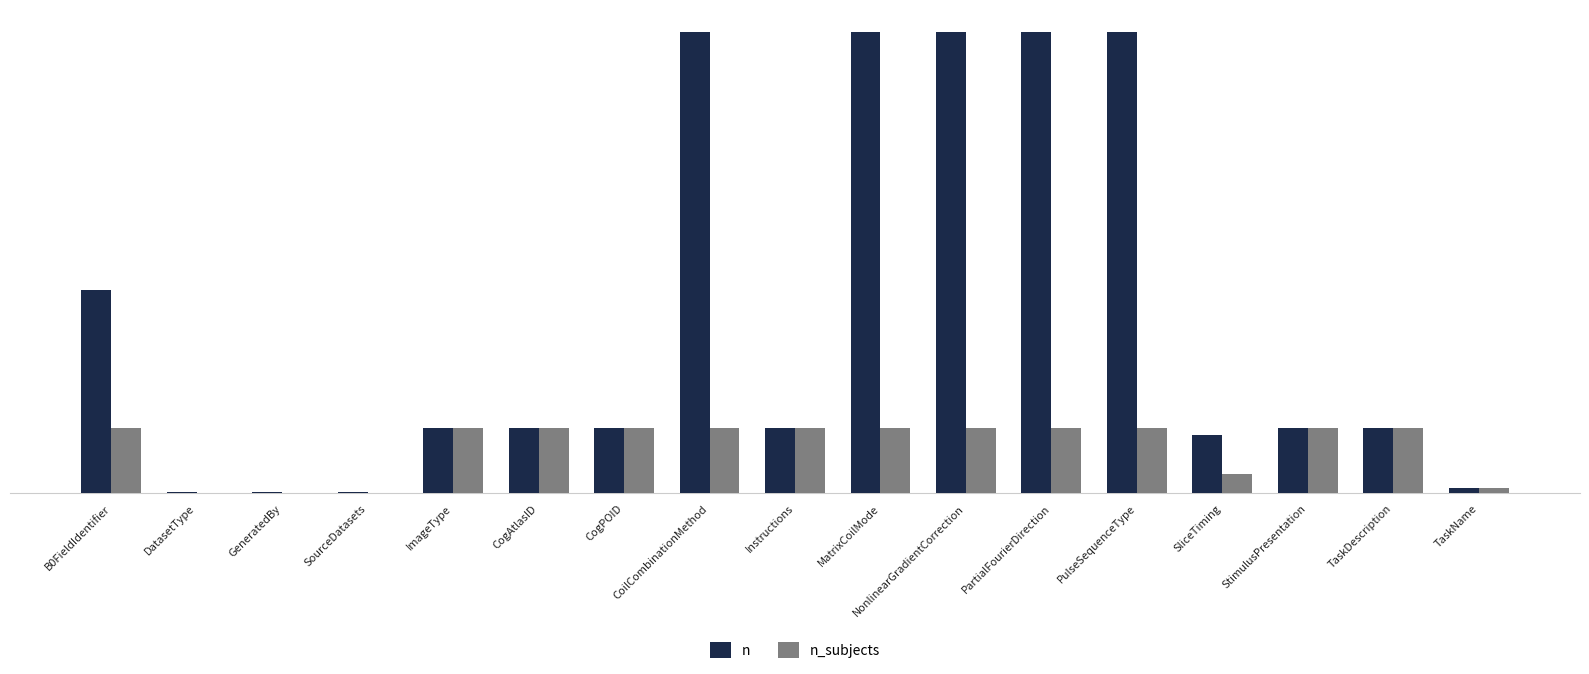

Between CogAtlasID and CoilCombinationMethod, which series saw the biggest shift?

n